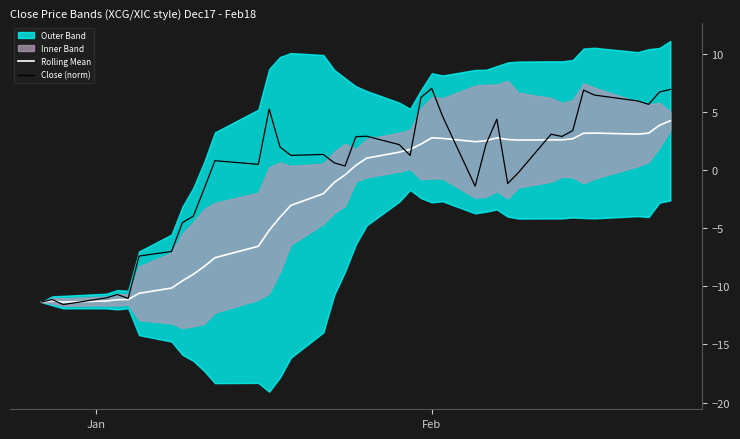

What is the maximum value for Close (norm)?

7.0